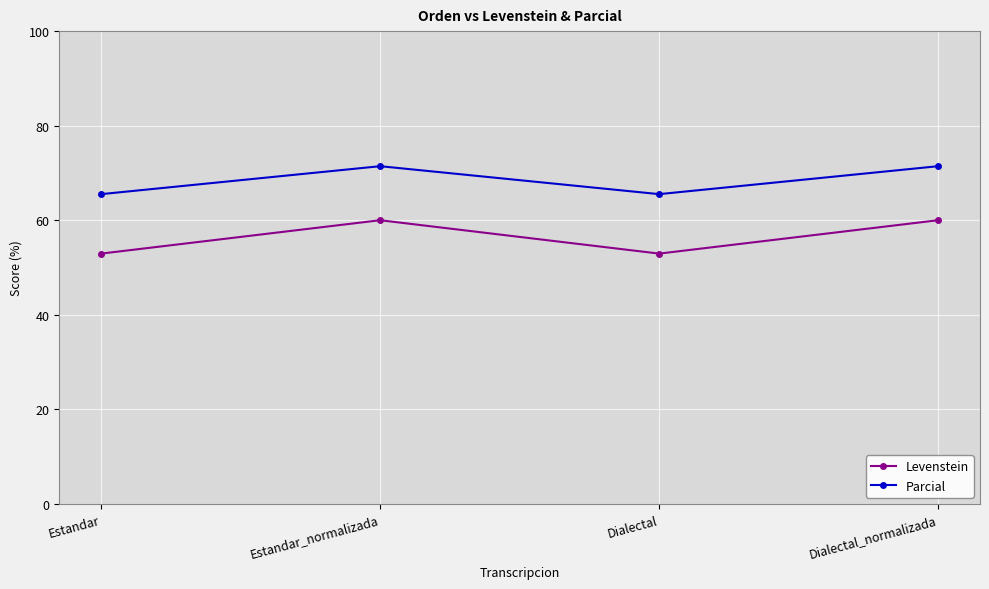

At which label does Parcial first exceed 71?

Estandar_normalizada